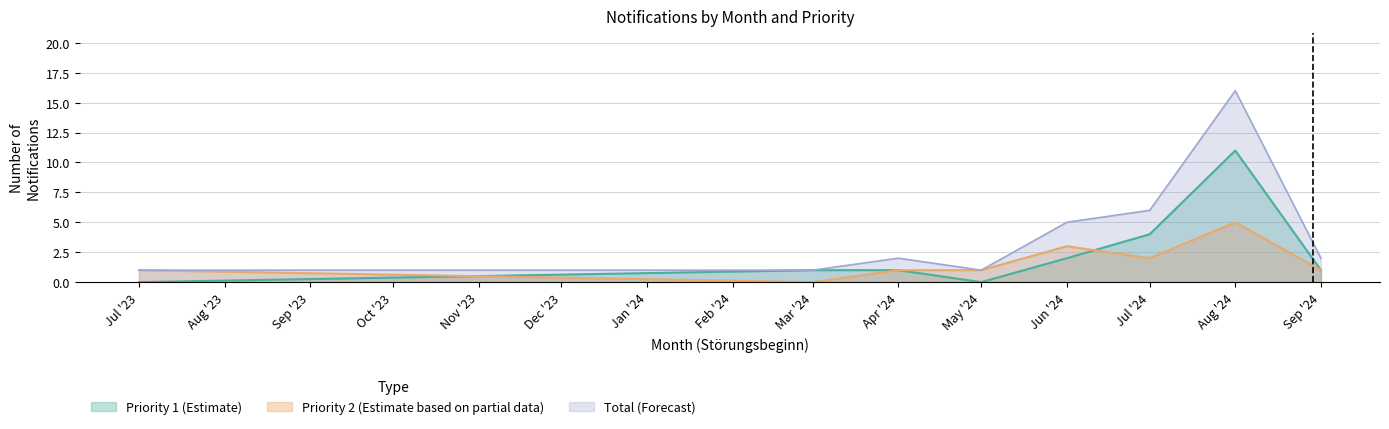

Is it true that Priority 1 (Estimate) equals 7 at Jul '24?

False